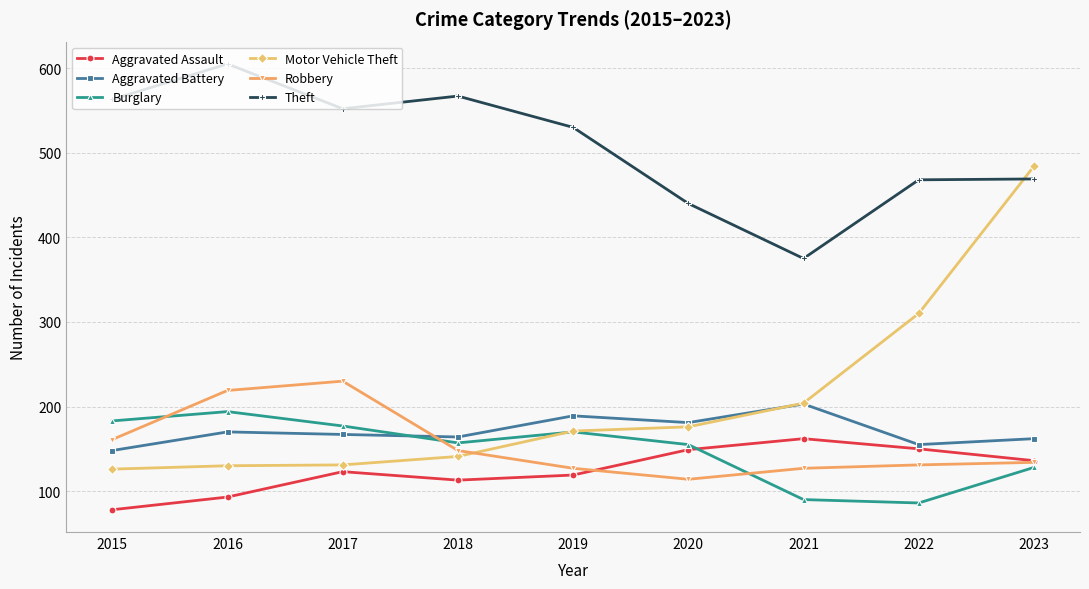

At which category is the sum across all series the highest?

2023